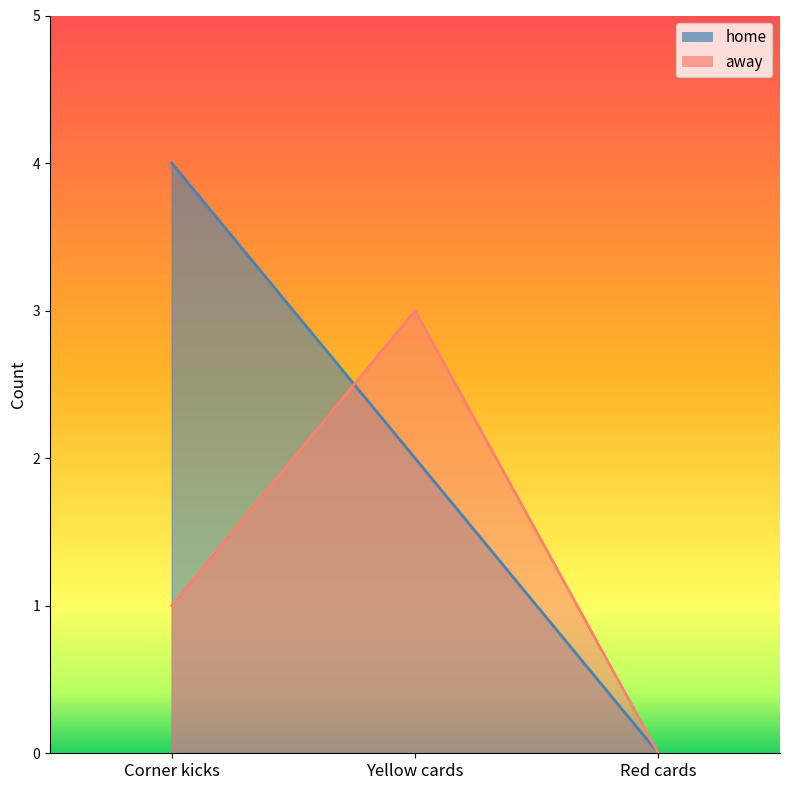

At which category is the sum across all series the highest?

Corner kicks